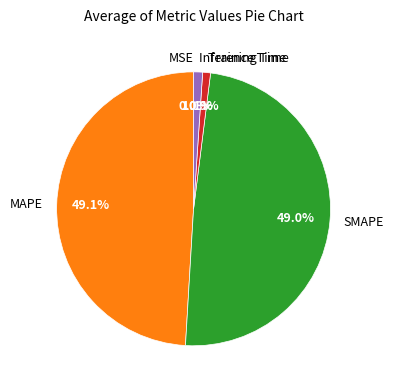

Is Training Time the majority of the pie?

No